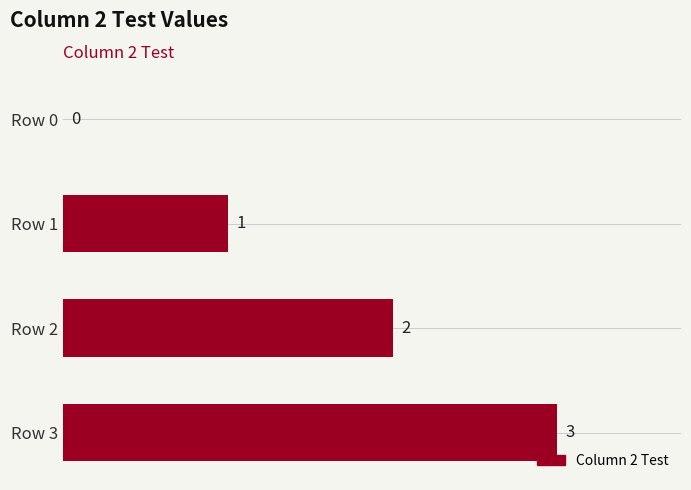

What is the sum of all values?

6